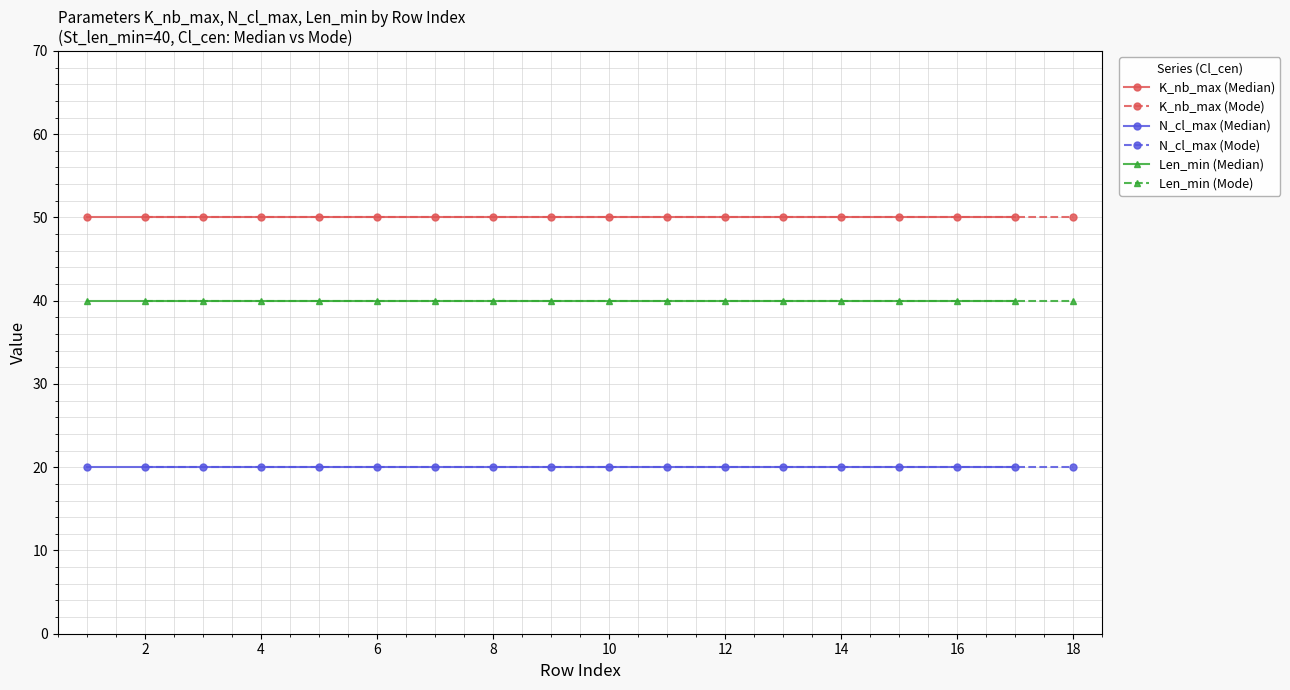

What is the highest value of the K_nb_max (Median) series?

50